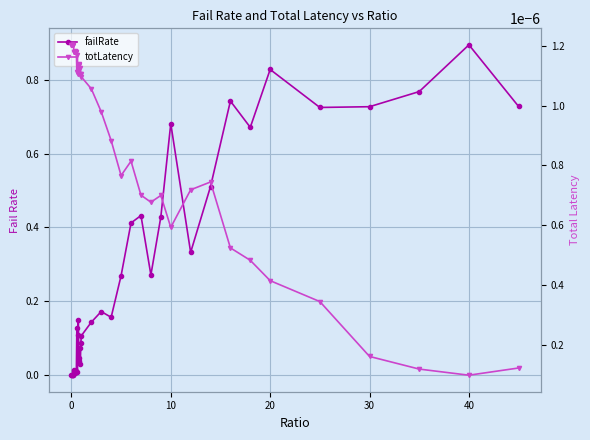

How many values in the failRate series exceed 0?

39